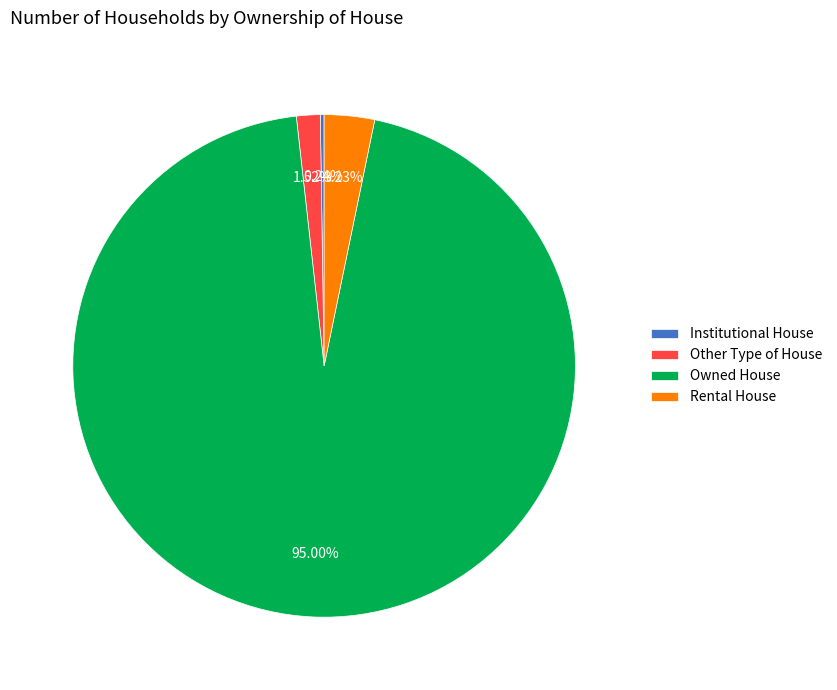

To the nearest percent, what is the difference between the largest and smallest slice percentages?

95%